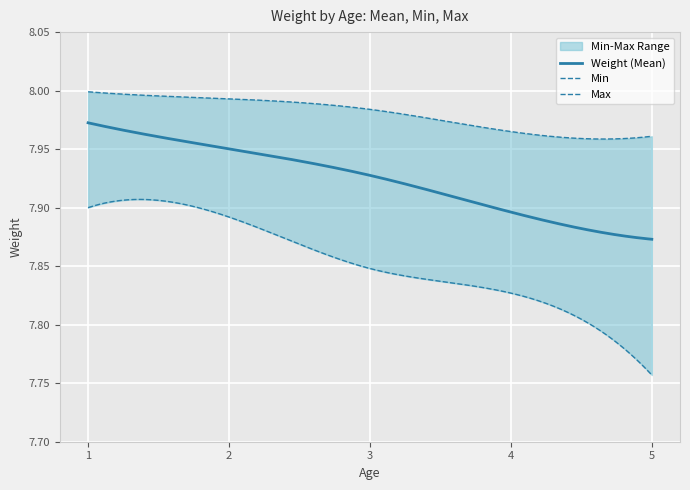

True or false: Min and Weight intersect in this chart.

False